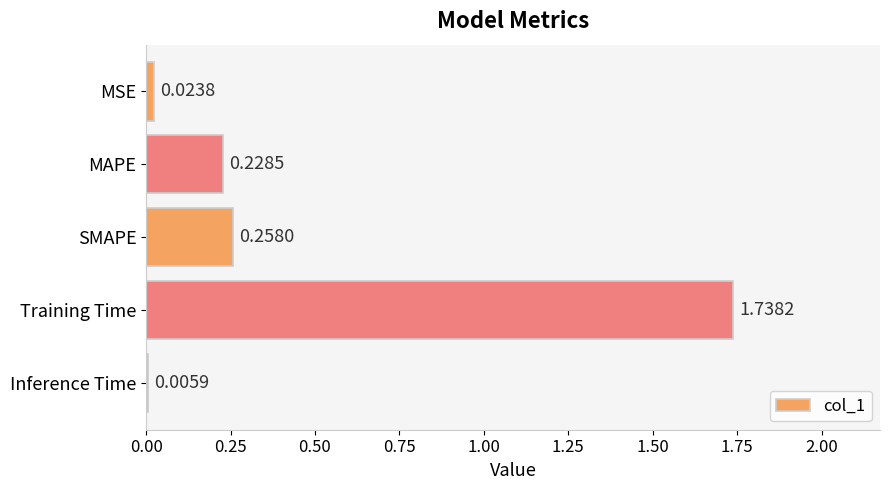

At which label is the value closest to 0?

Inference Time